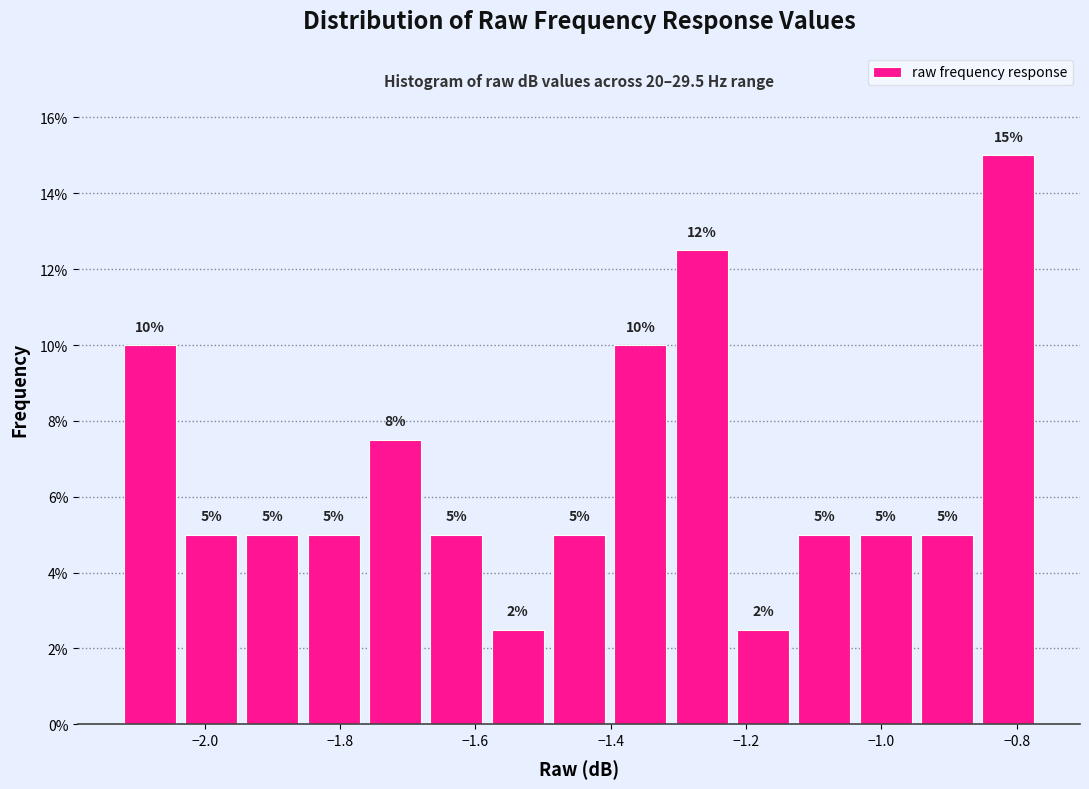

Over which range of the x-axis is the bar tallest?

-0.86 to -0.76